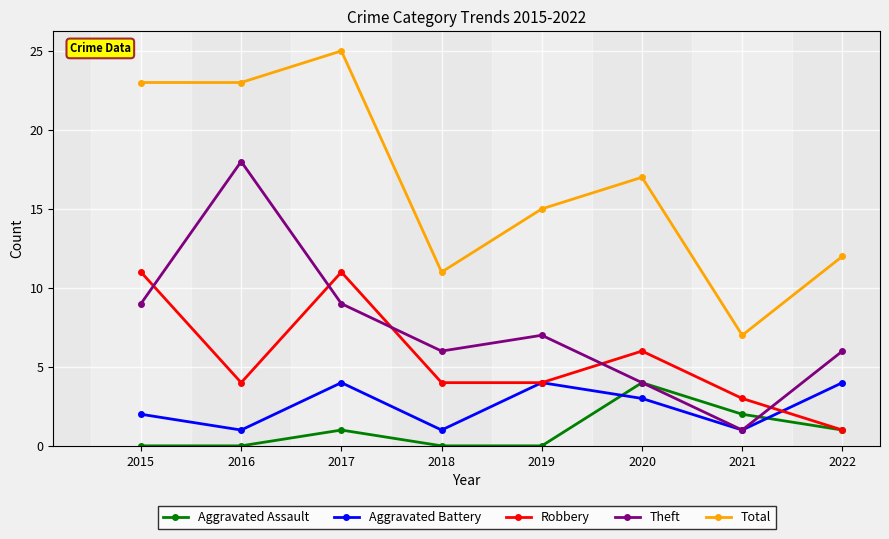

The Robbery series shows 11 at 2015. True or false?

True